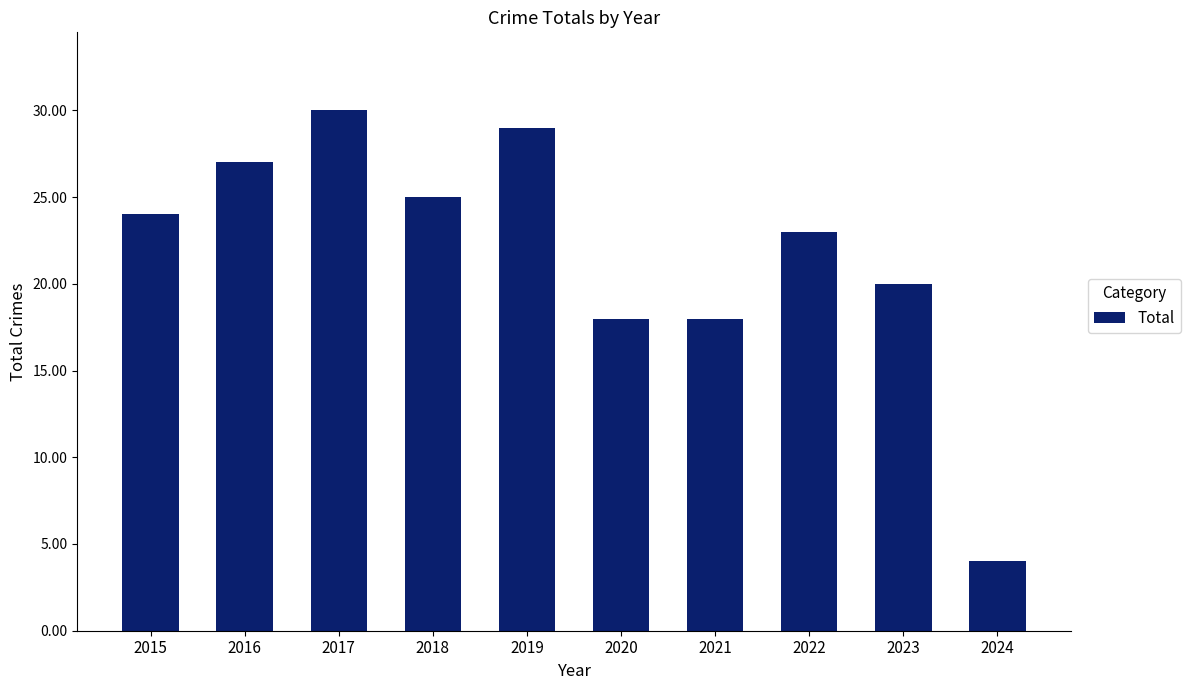

Between 2022 and 2023, which is larger?

2022